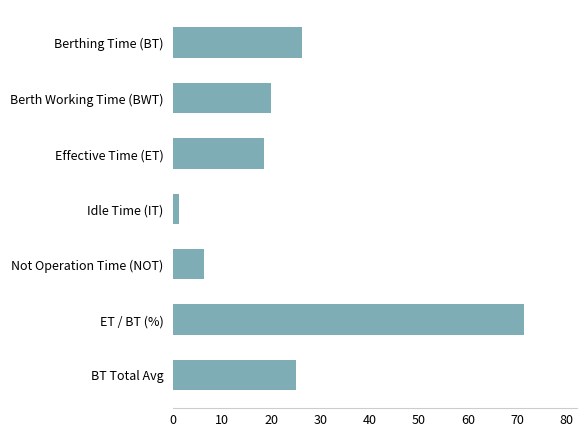

What is the label of the 1st bar from the top?

Berthing Time (BT)